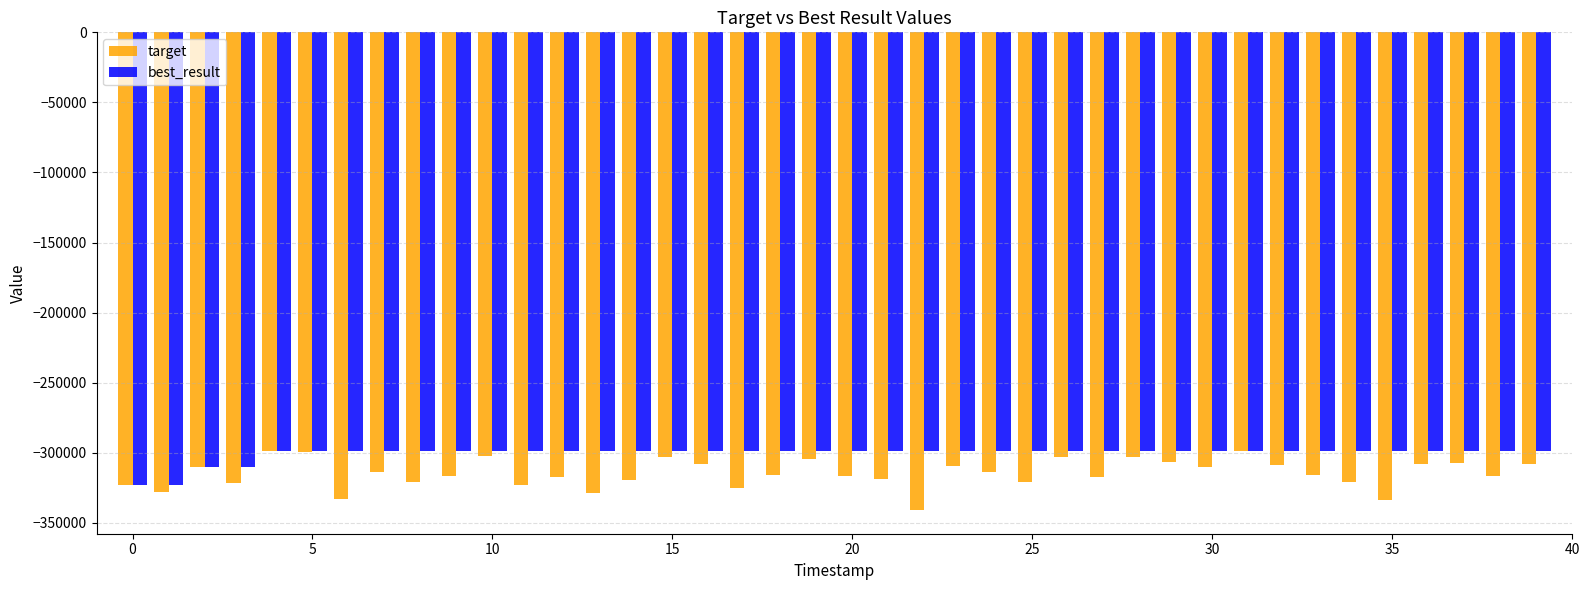

What is the lowest value of the best_result series?

-323032